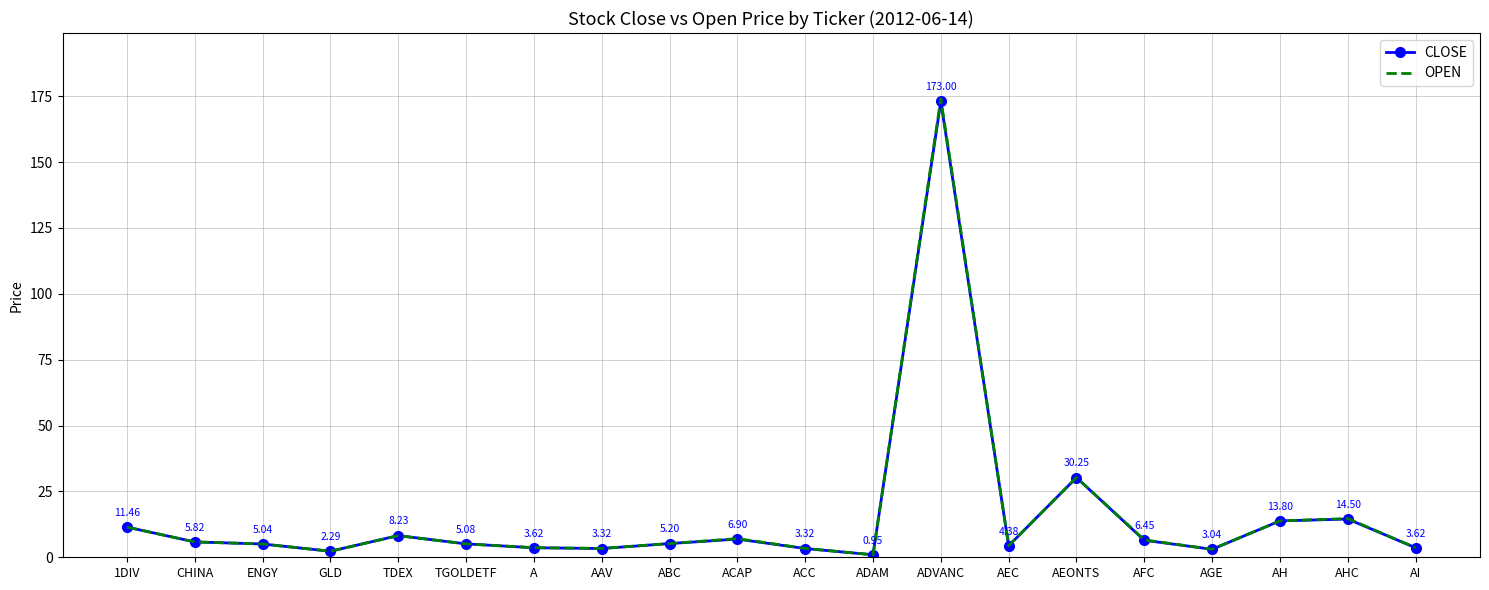

What are all the series names shown in the legend?

CLOSE, OPEN